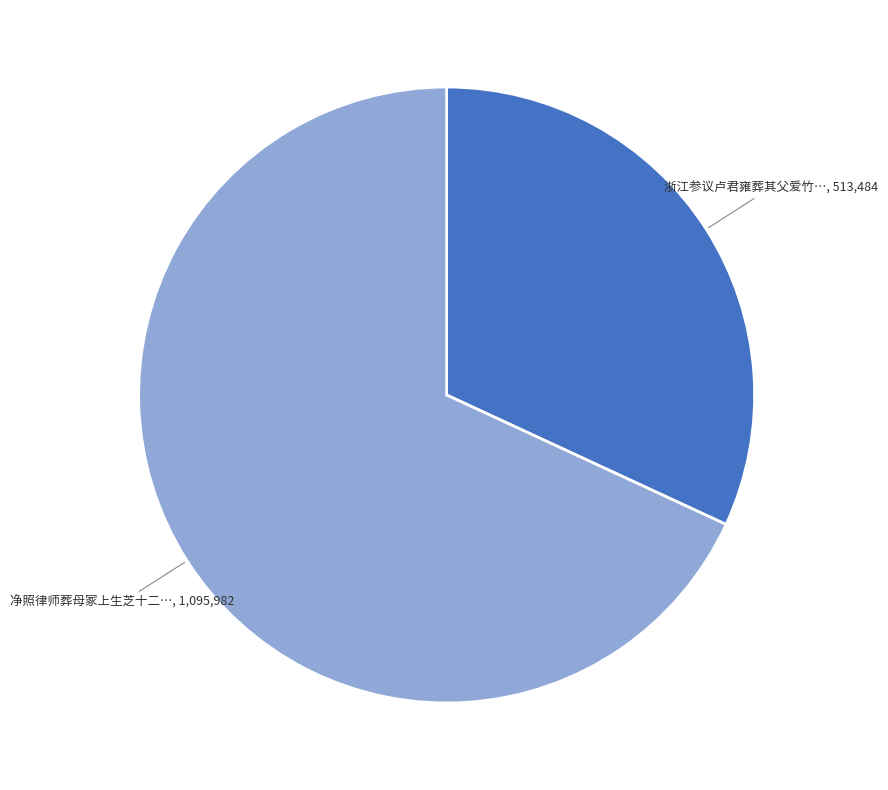

Is there a majority slice in this chart?

Yes